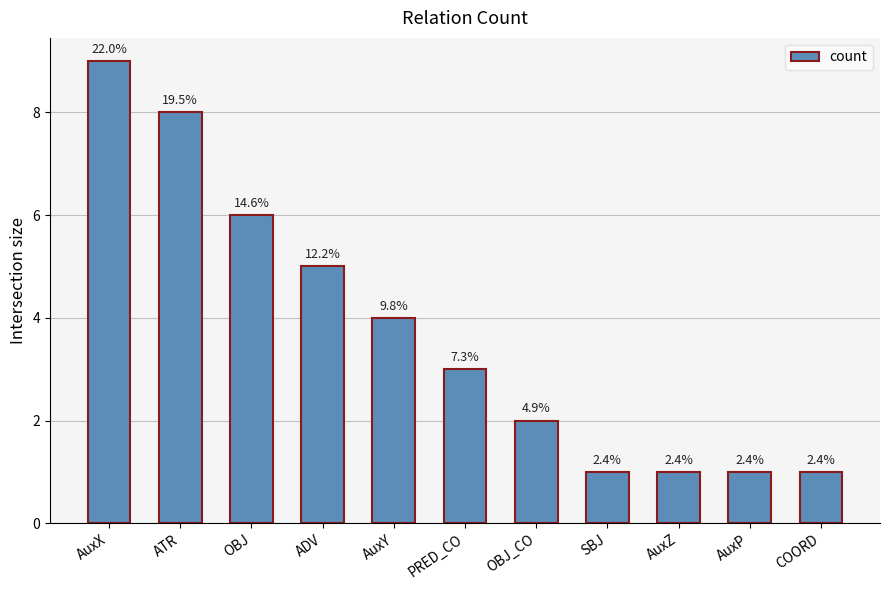

What is the maximum value shown in the chart?

9